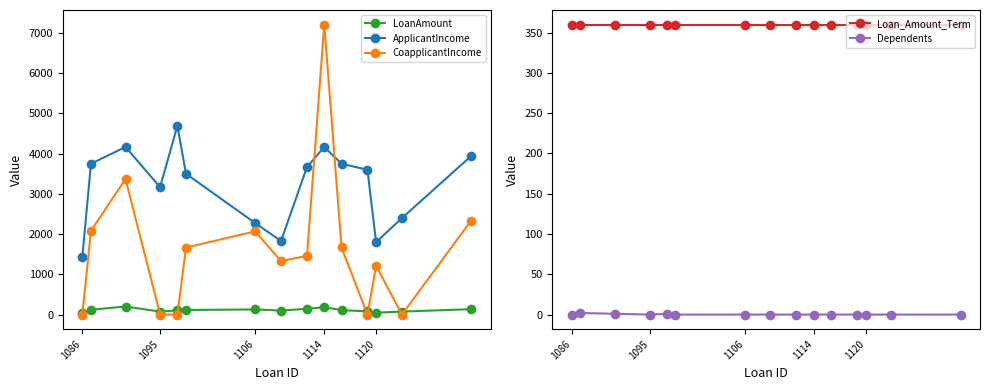

The value of ApplicantIncome at 1106 is 3389.4. True or false?

False